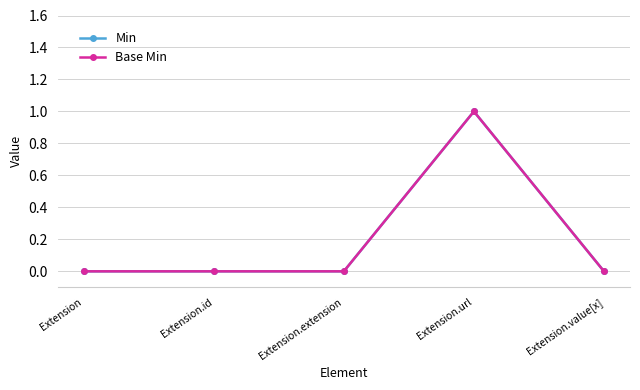

Is this an area chart (filled region under the line)?

No